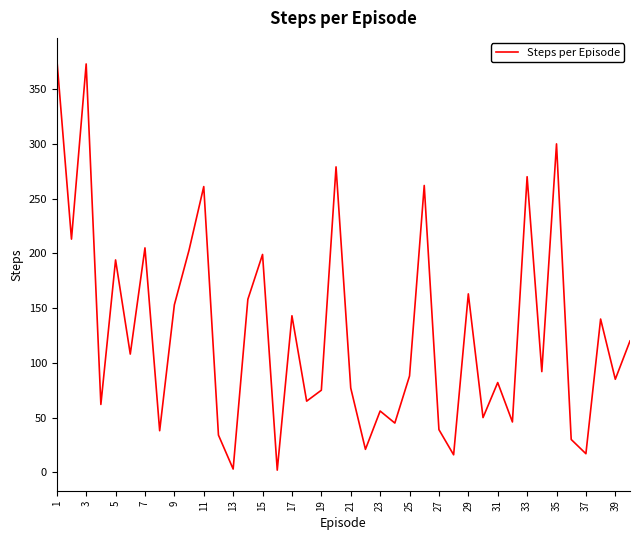

What is the difference between the maximum and minimum values?

376